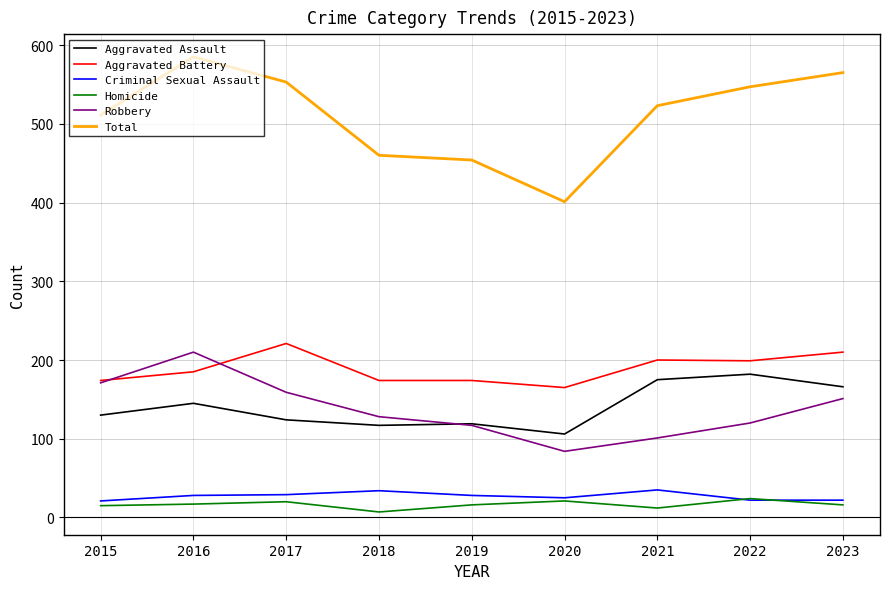

What is the highest value of the Homicide series?

24